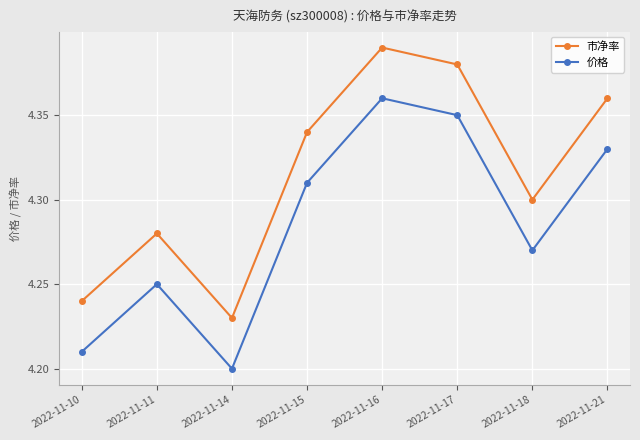

What is the difference between the second highest and second lowest values in the 市净率 series?

0.1